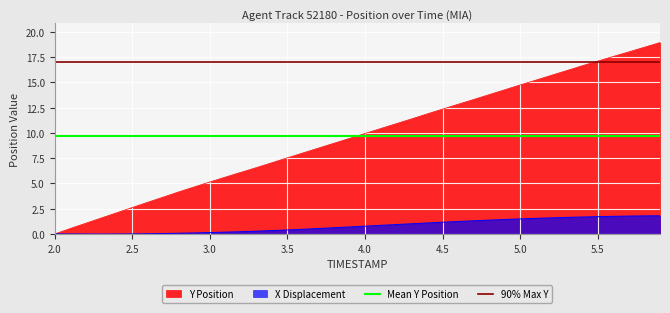

How many distinct data groups are displayed?

2